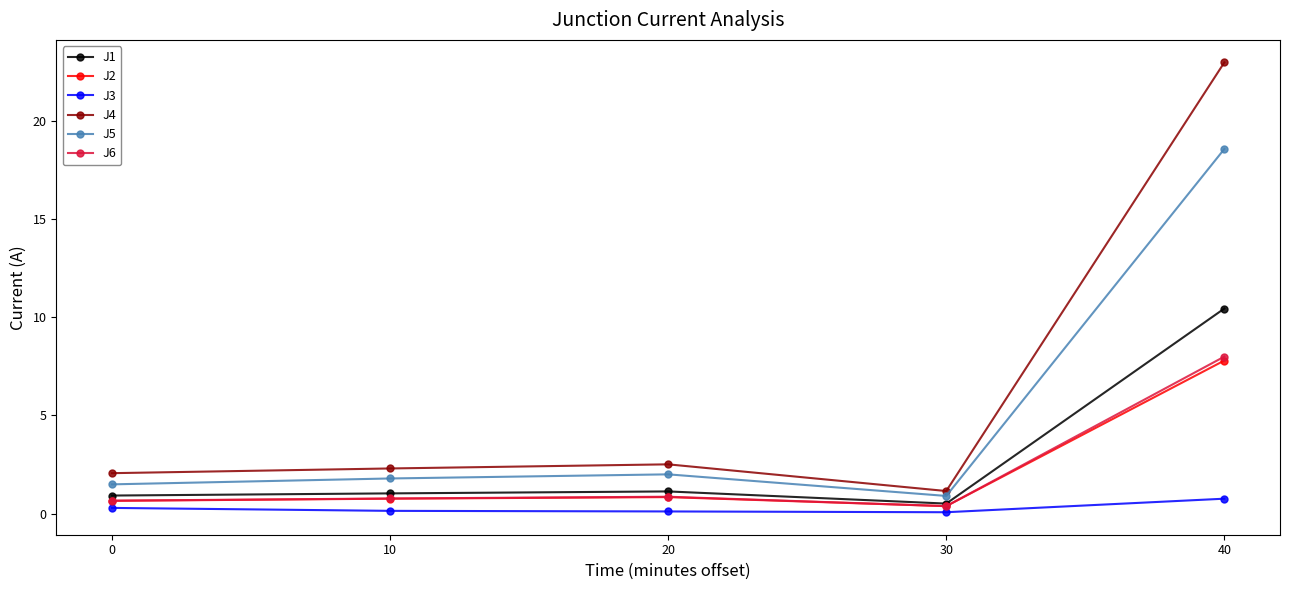

What is the sum of all J5 values?

24.8